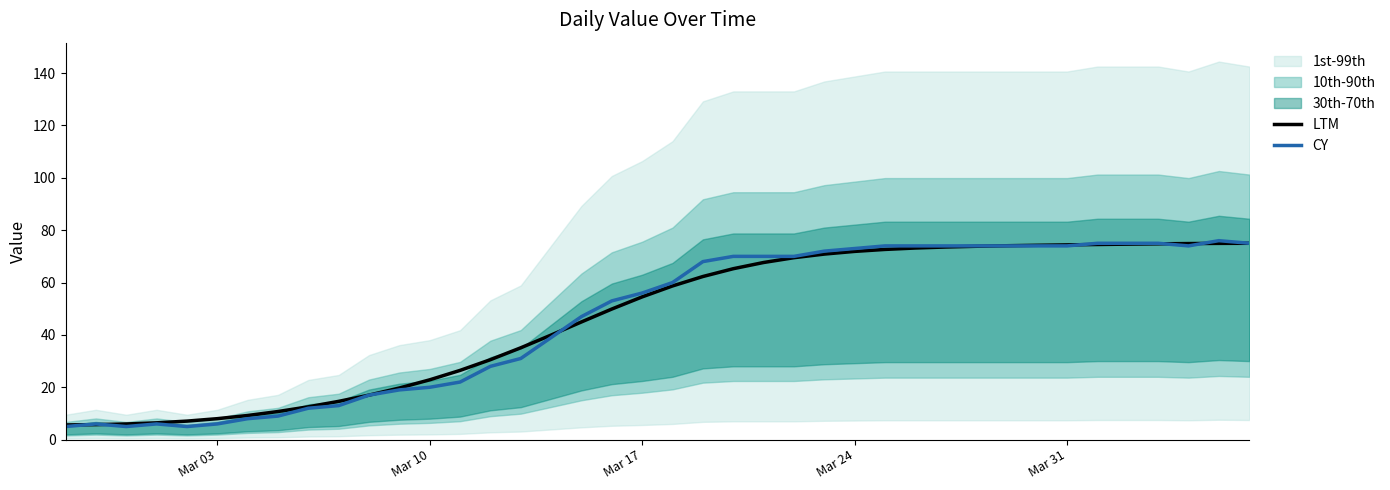

True or false: CY has more than 1 interior local peaks.

True